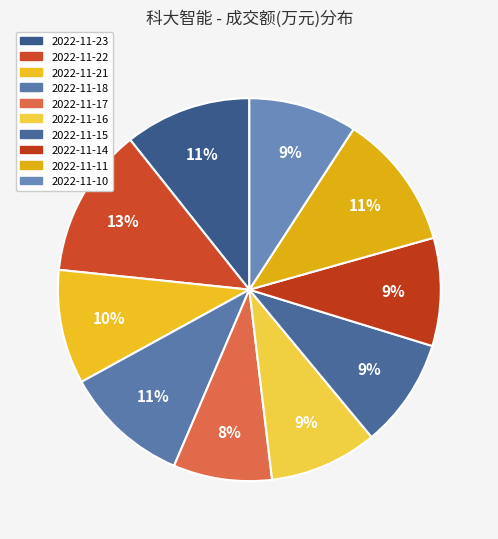

Rank the categories by value from lowest to highest.

2022-11-17, 2022-11-16, 2022-11-14, 2022-11-10, 2022-11-15, 2022-11-21, 2022-11-18, 2022-11-23, 2022-11-11, 2022-11-22